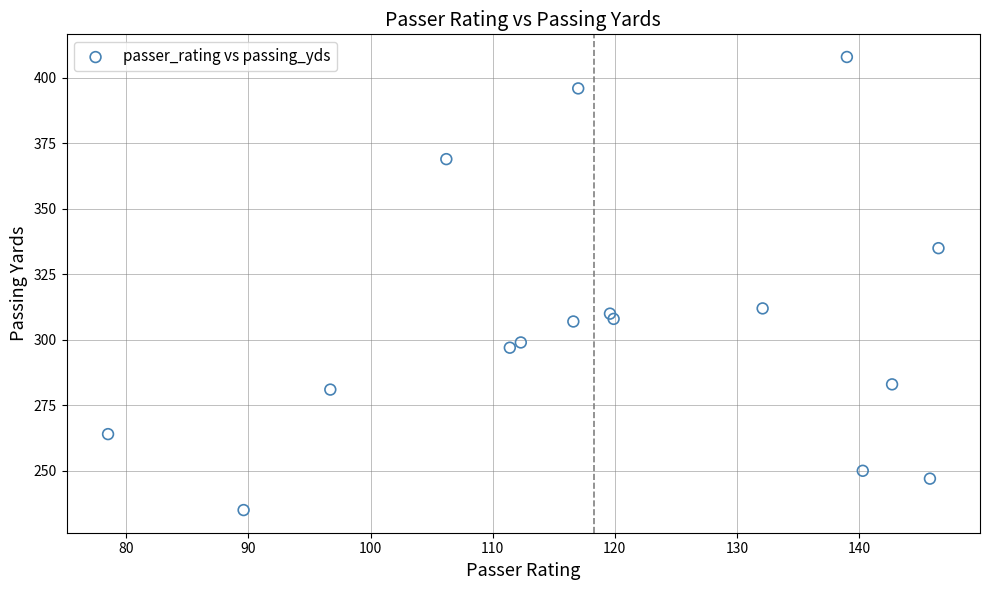

What Y value in the scatter plot is closest to 321?

312